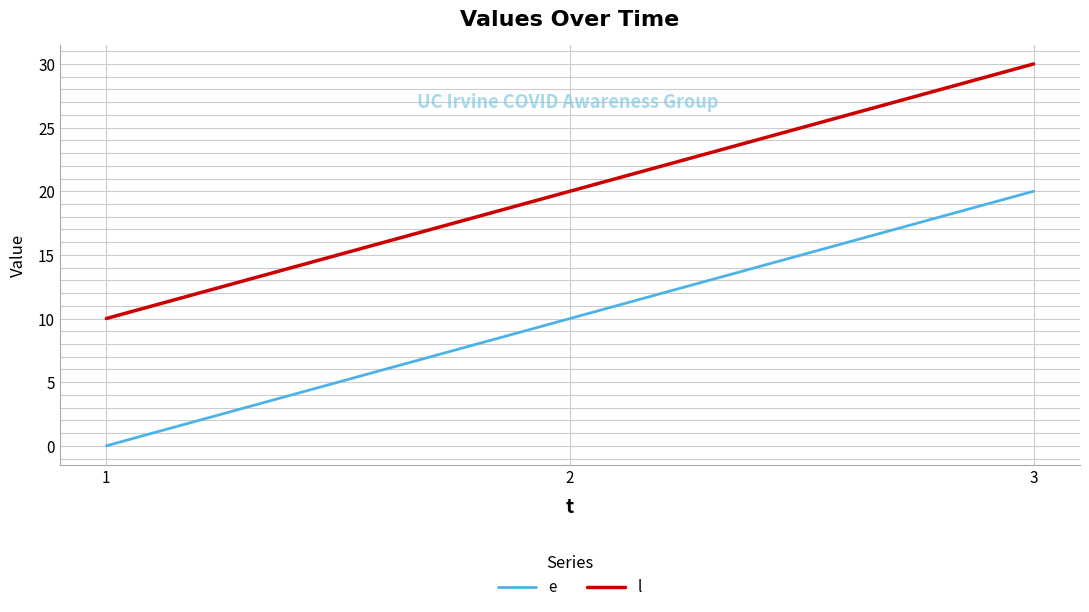

The value of l at 1 is 10. True or false?

True